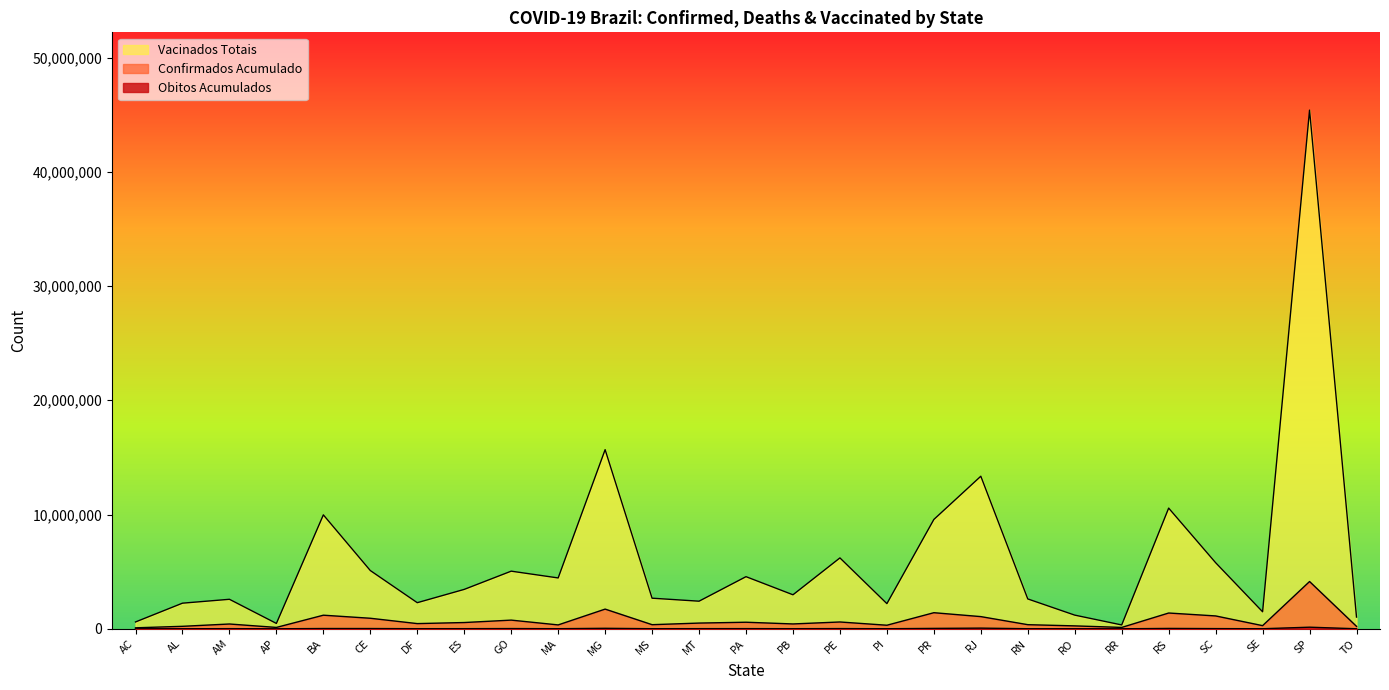

Does the chart have visible grid lines?

No